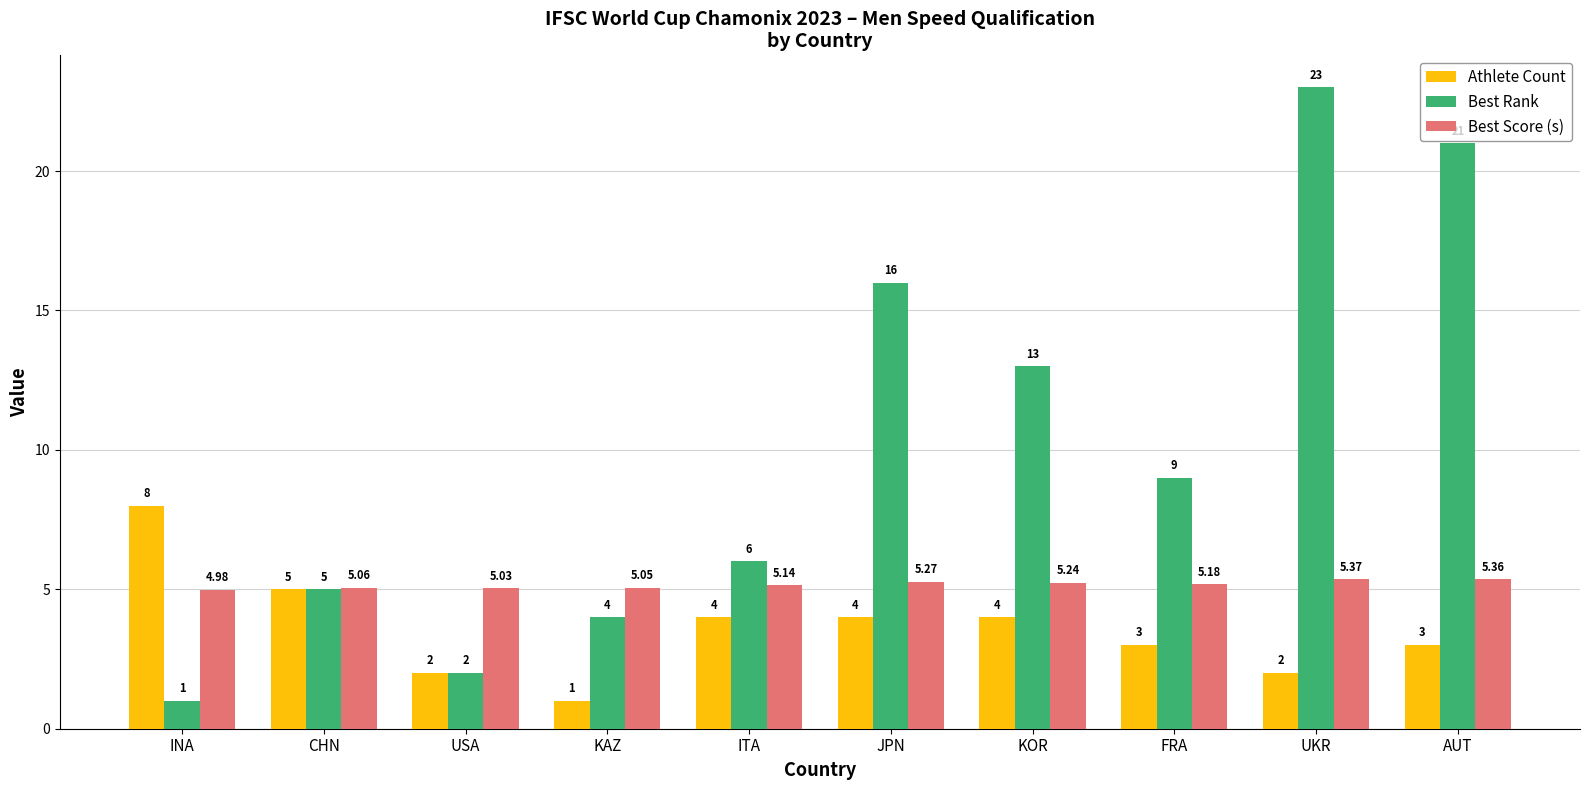

What is the total value across all series at INA?

14.0